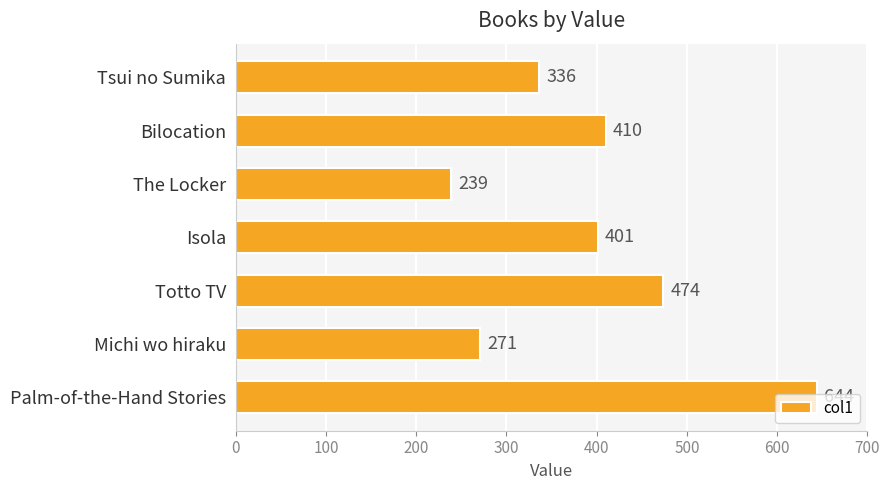

Rank the categories by value from lowest to highest.

The Locker, Michi wo hiraku, Tsui no Sumika, Isola, Bilocation, Totto TV, Palm-of-the-Hand Stories